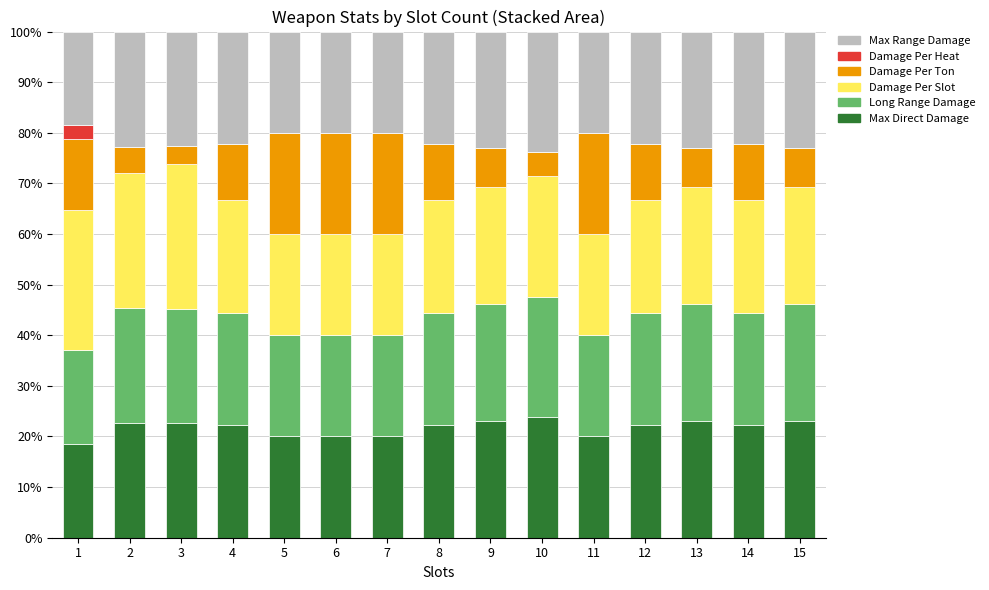

What is the maximum value for Max Direct Damage?

23.8